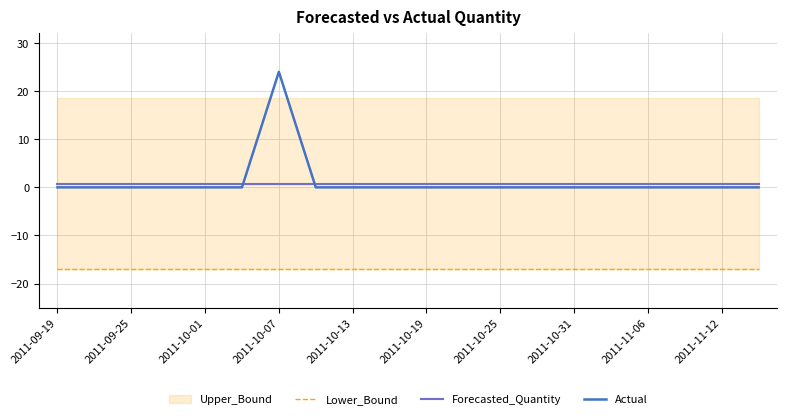

What is the maximum value shown in the chart?

24.0